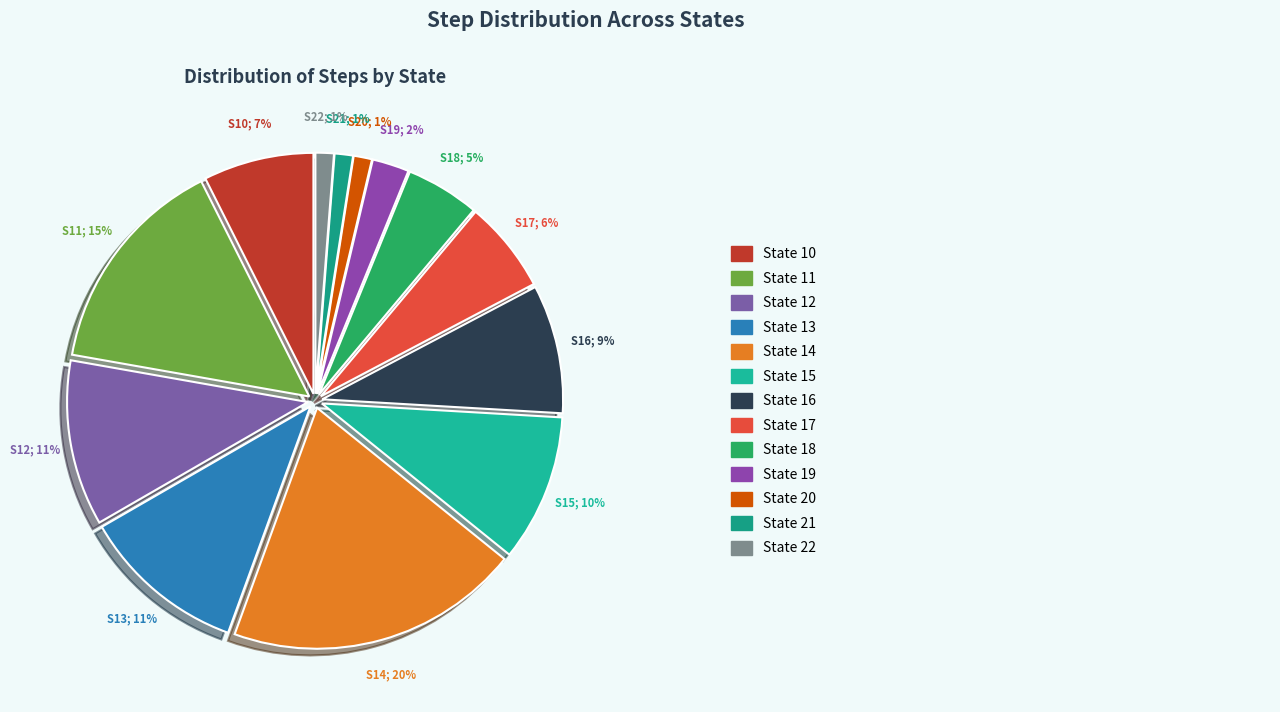

How many segments does this pie chart have?

13